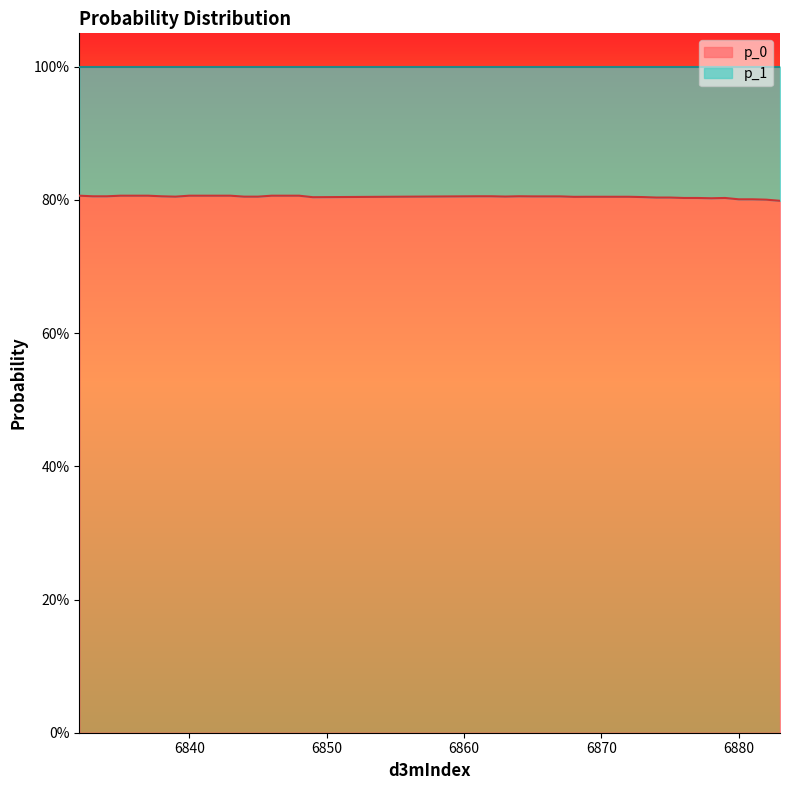

True or false: there are more than 0 points higher than both neighbors.

True